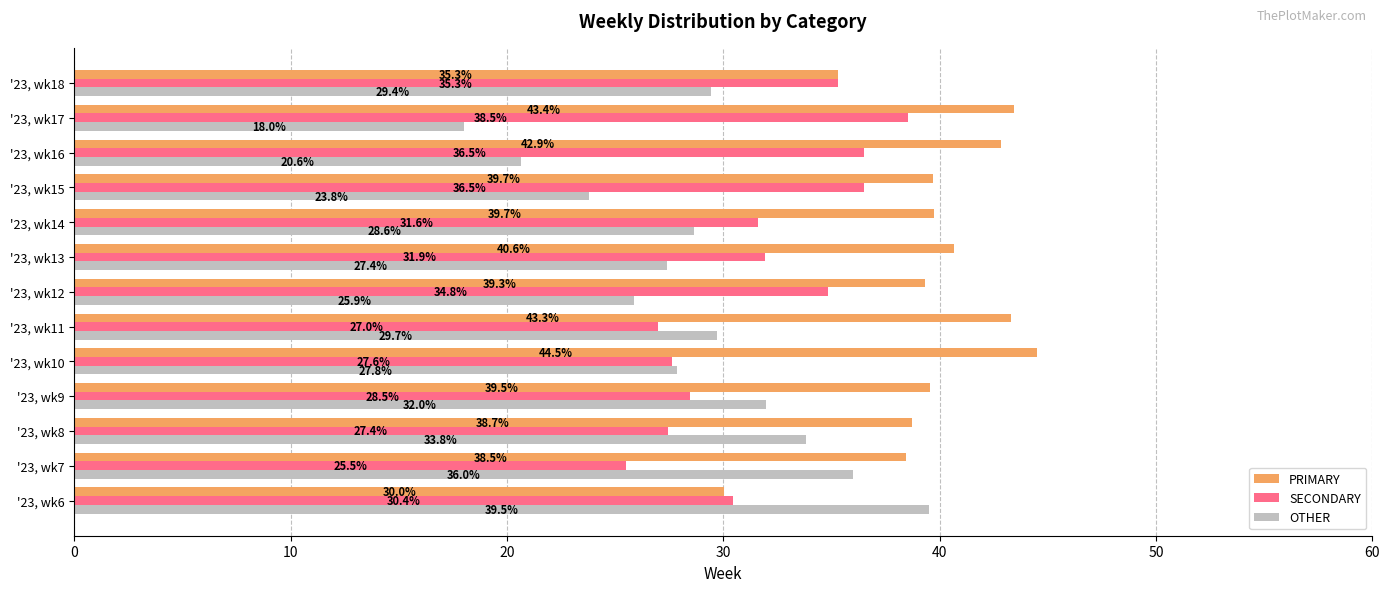

Which series has the largest range (max minus min)?

OTHER